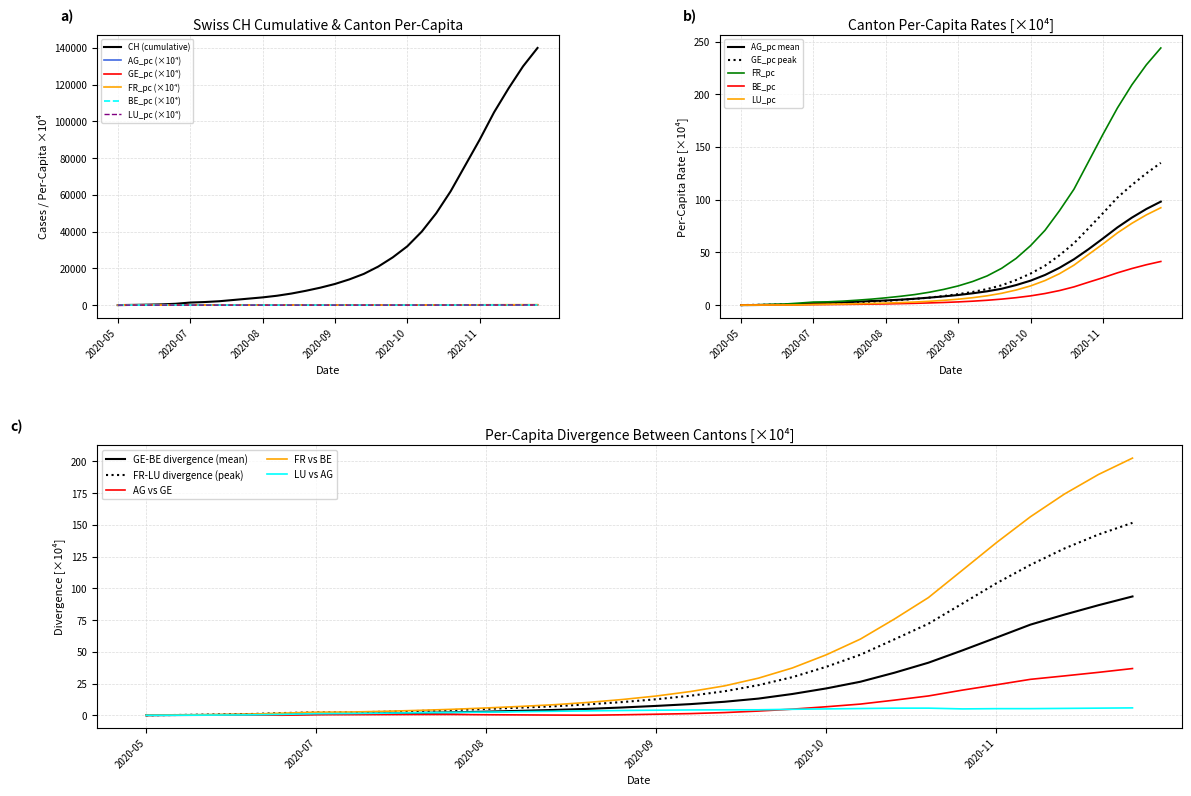

What is the maximum value for AG_pc mean?

98.2